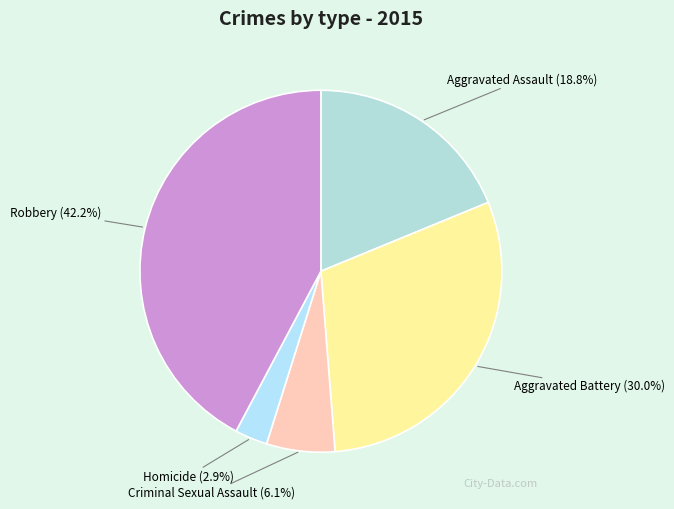

Does any single category account for the majority?

No